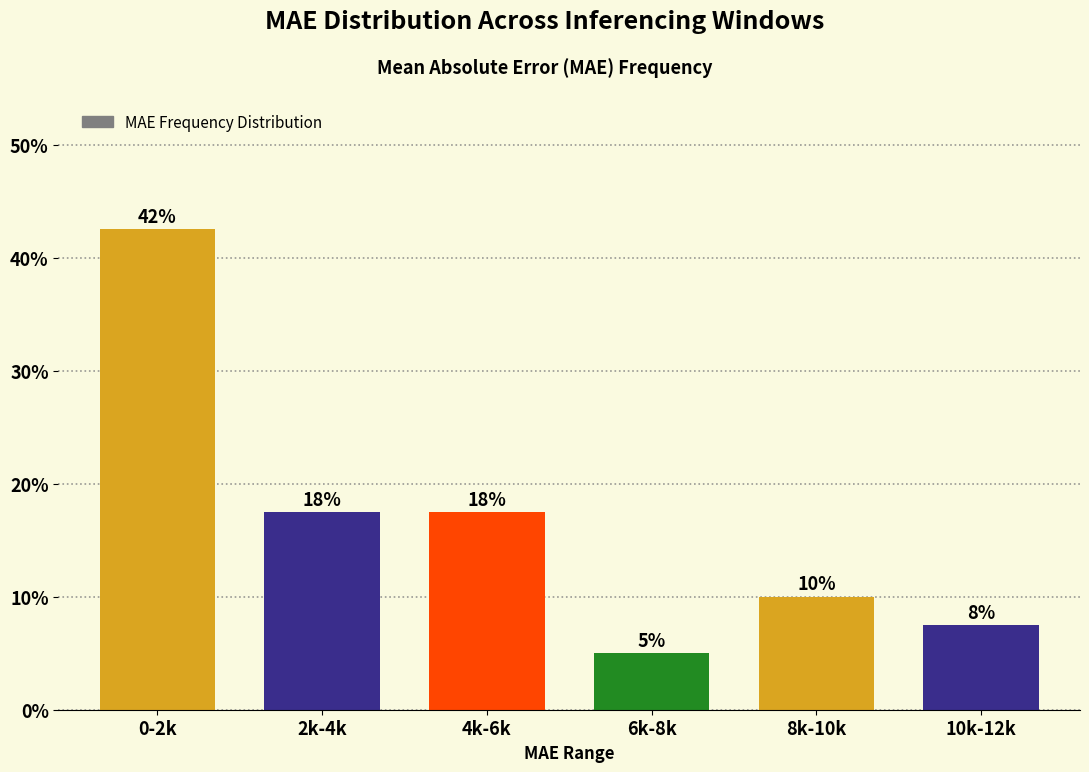

How many bars are there in total?

6